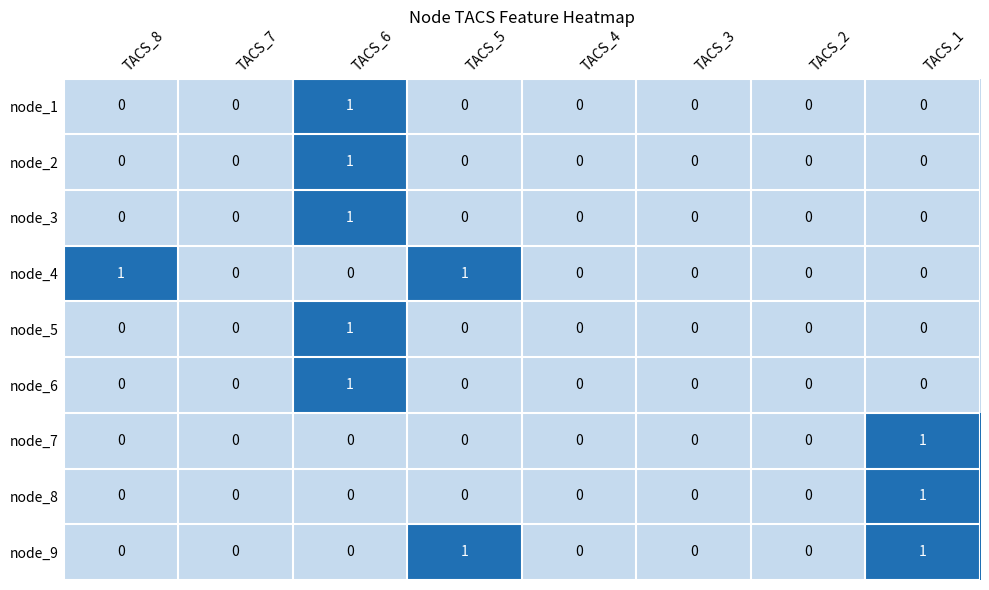

How many node_1 values are between 0 and 1?

8